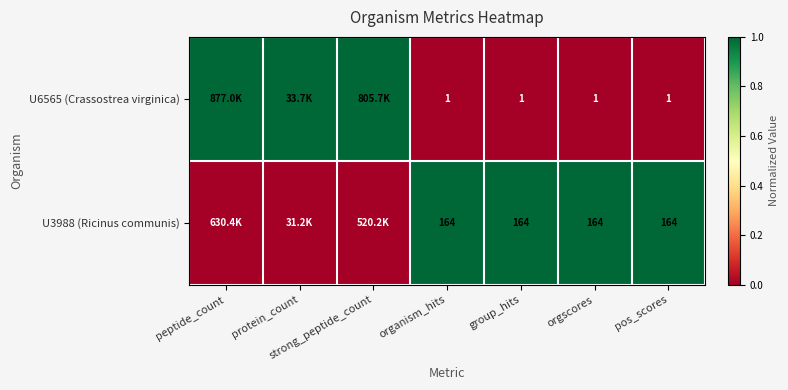

What is the total value across all series at pos_scores?

165